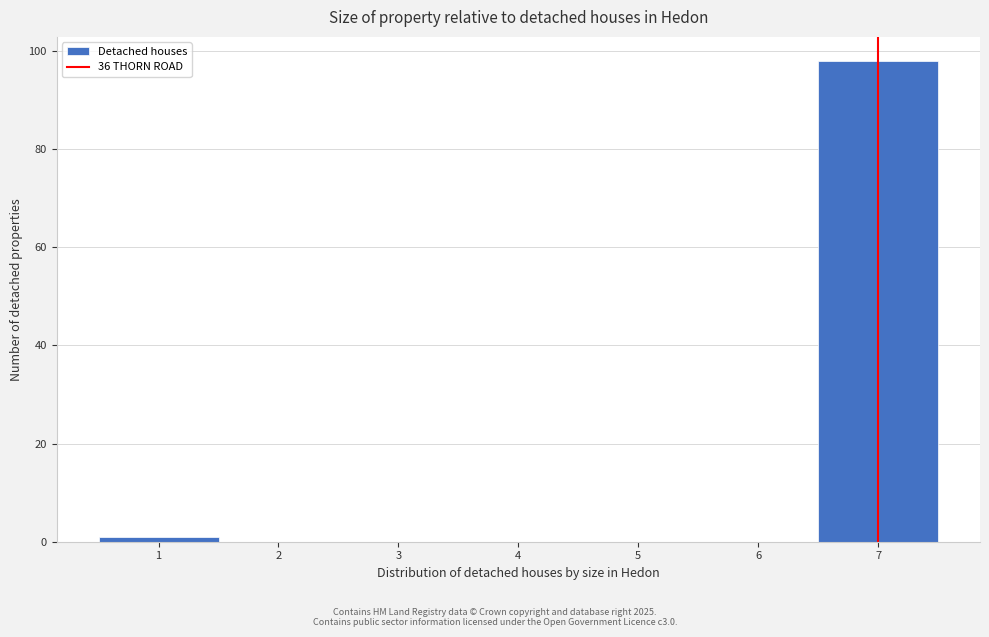

Reading left to right, list every bar in this chart as the range it spans on the x-axis followed by its height. The values are not printed on the chart, so give them approximately, as read against the axis.

0.5 to 1.5: under 2
1.5 to 2.5: 0
2.5 to 3.5: 0
3.5 to 4.5: 0
4.5 to 5.5: 0
5.5 to 6.5: 0
6.5 to 7.5: 98